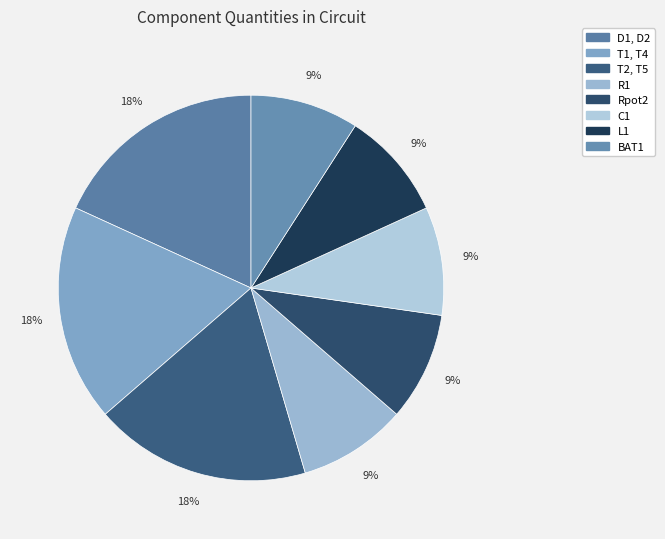

Does D1, D2 account for over 50% of the chart?

No